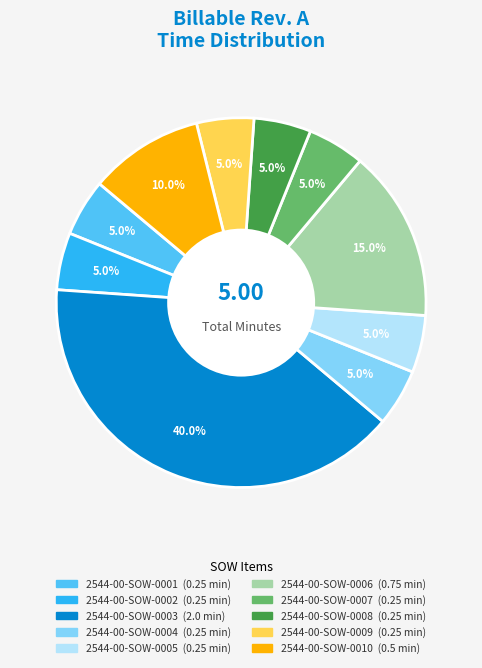

What percentage do 2544-00-SOW-0007 and 2544-00-SOW-0008 together represent?

10.0%